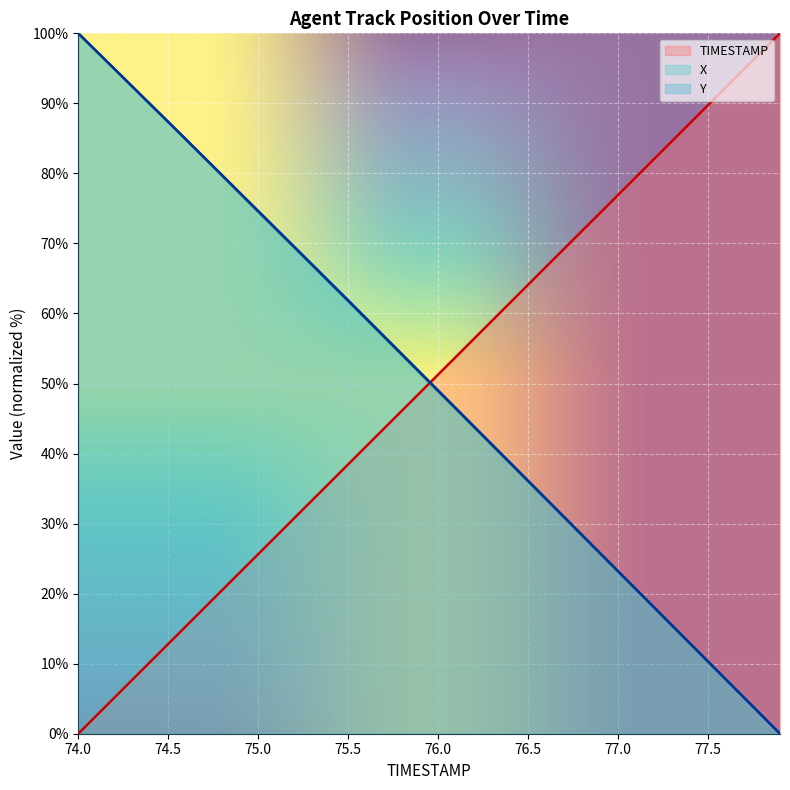

Is the value of TIMESTAMP at 76.8 greater than the value of X at 77.5?

Yes